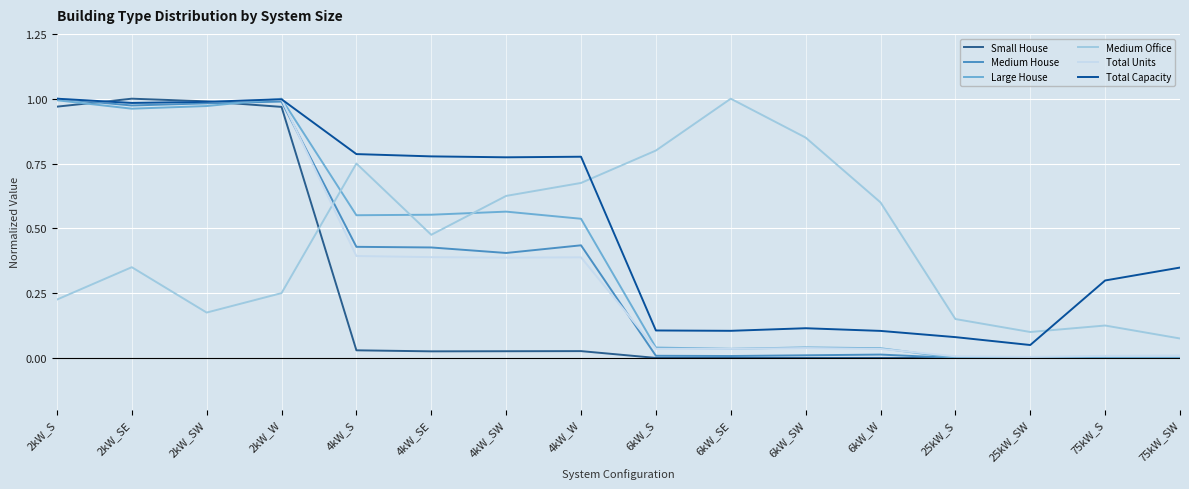

How many lines are shown in the chart?

6